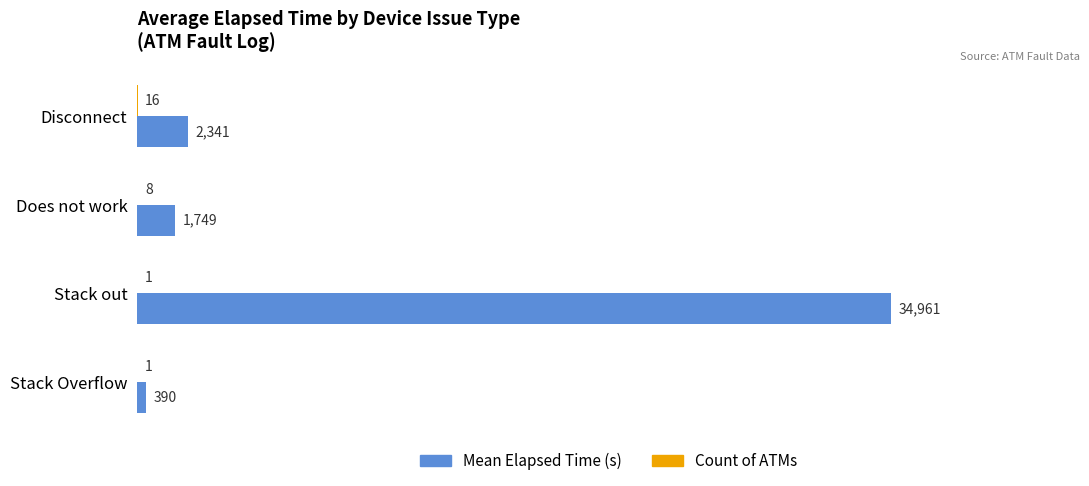

Between Stack out and Stack Overflow, which series saw the biggest shift?

Mean Elapsed Time (s)